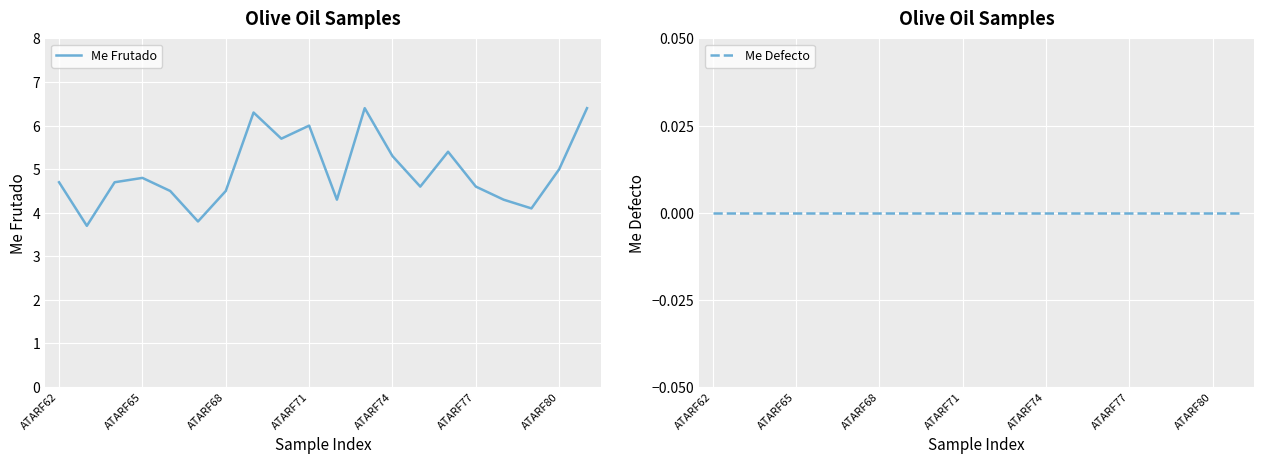

True or false: Me Defecto has more than 0 points higher than both neighbors.

False